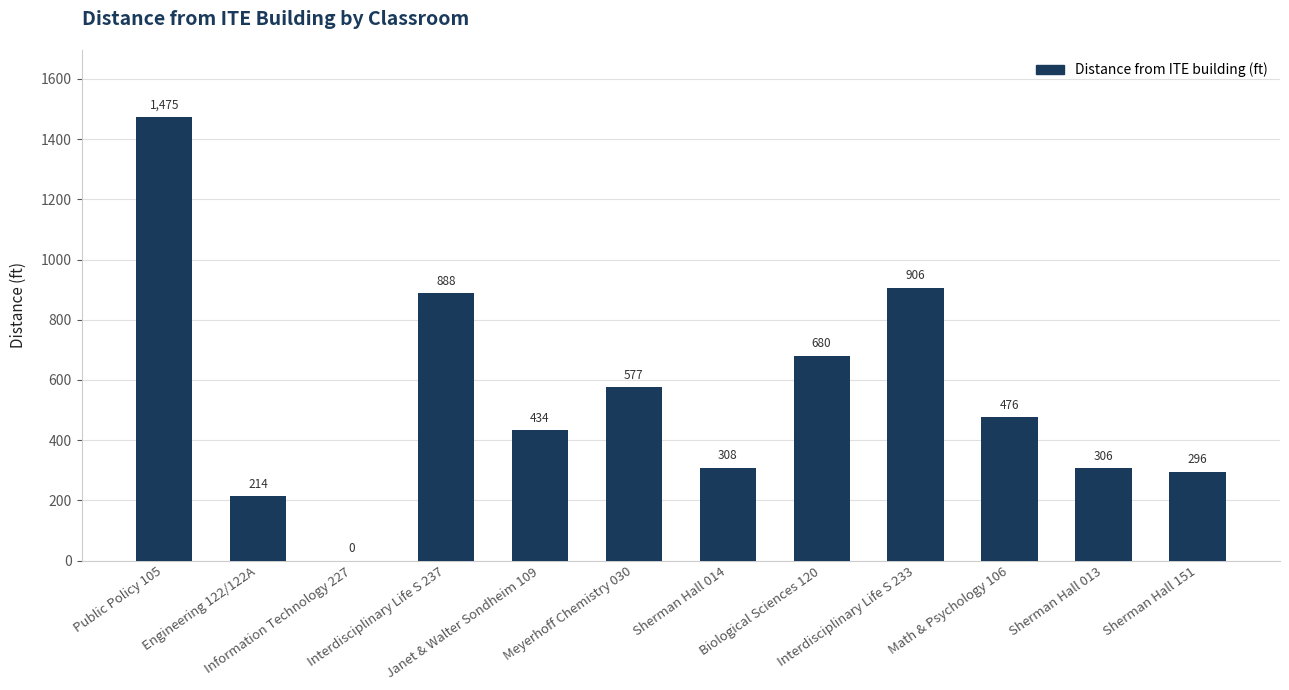

How many series are shown in this chart?

1